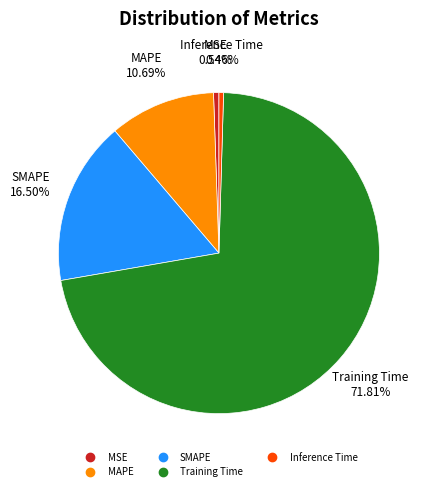

How many slices are in this pie chart?

5